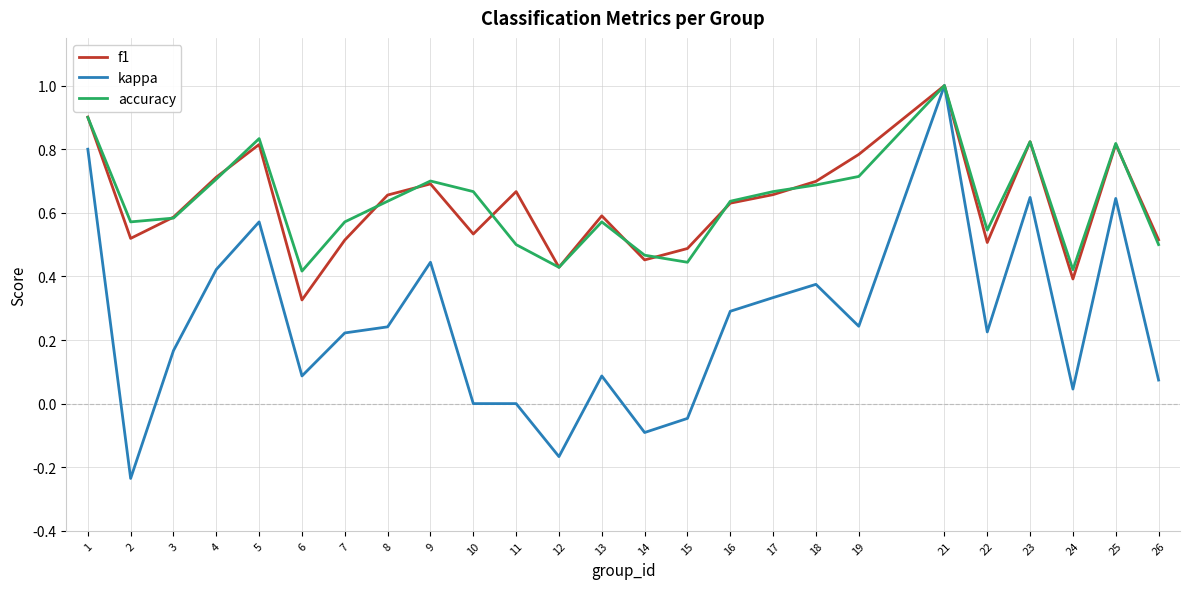

Which series has the largest range (max minus min)?

kappa